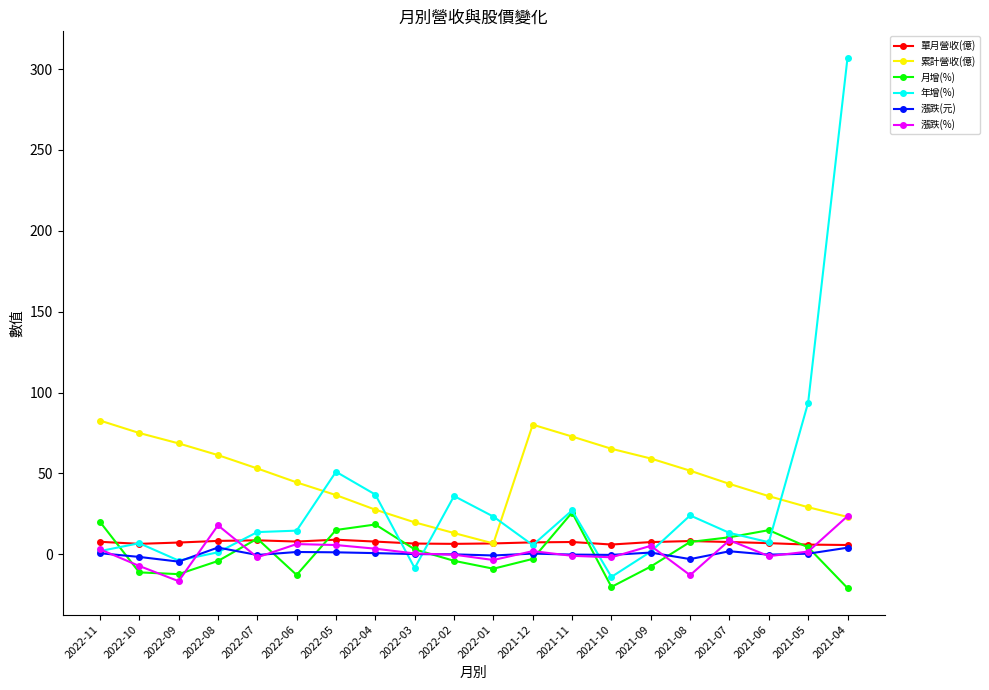

What are all the series names shown in the legend?

單月營收(億), 累計營收(億), 月增(%), 年增(%), 漲跌(元), 漲跌(%)